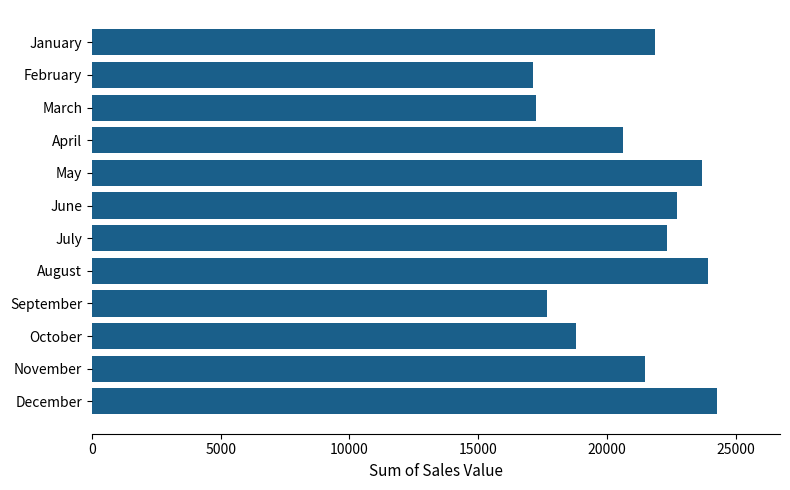

What is the sum of all values?

251816